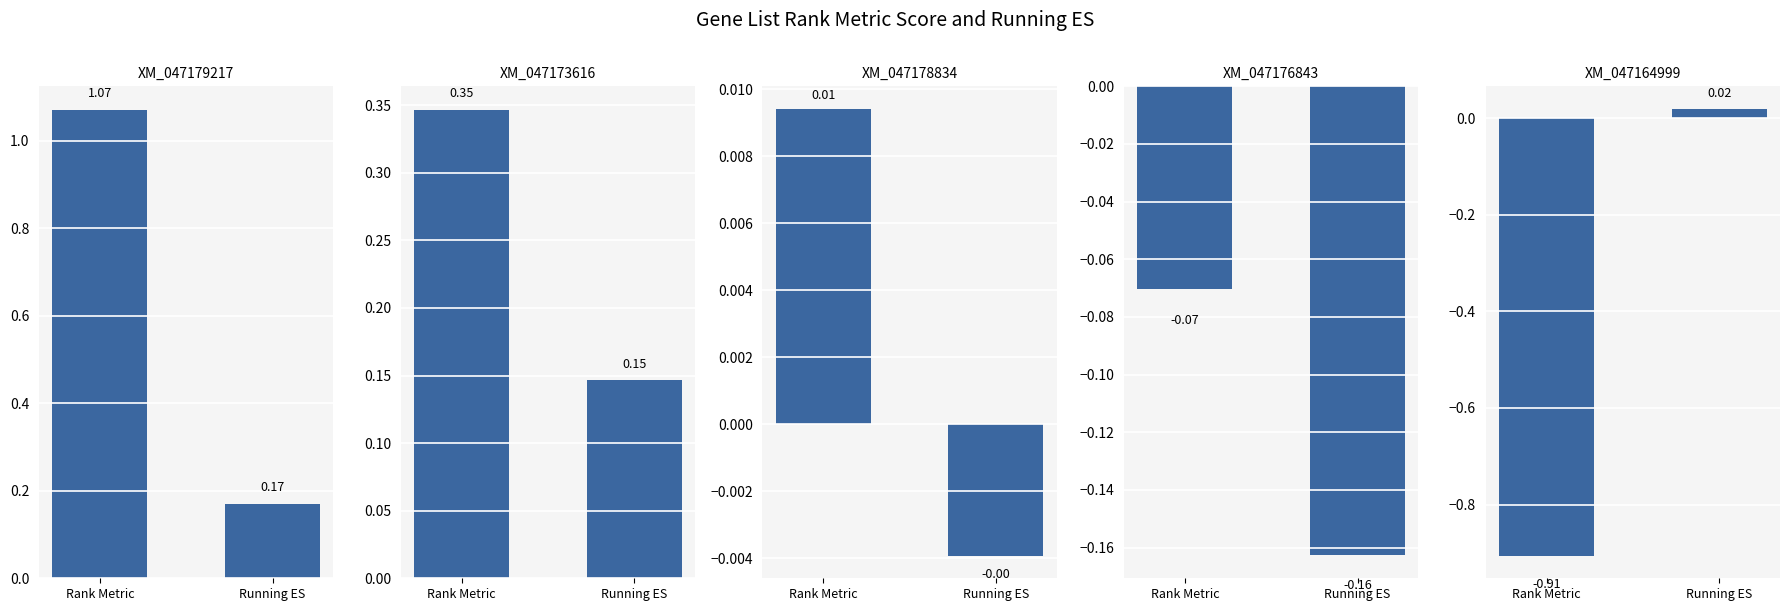

True or false: XM_047176843 has a value of -0.1 at Rank Metric.

True